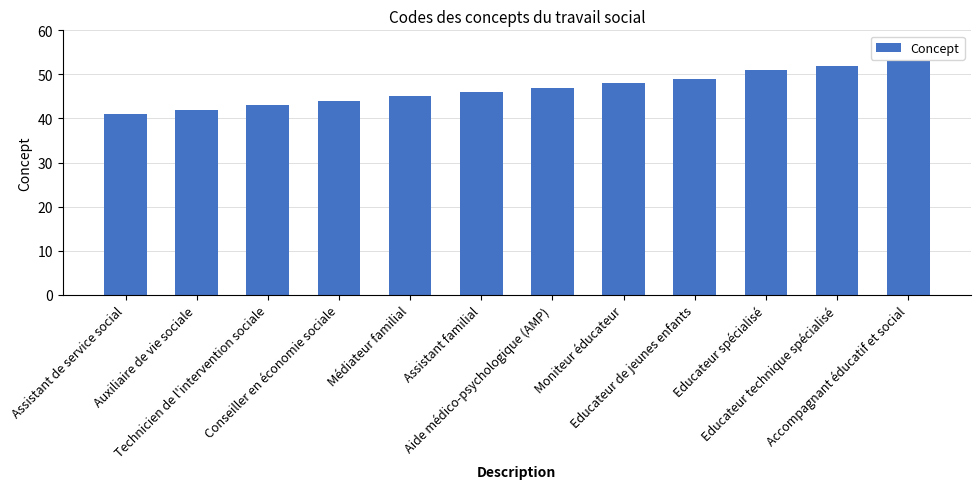

Is it true that the value at Moniteur éducateur is 26?

False